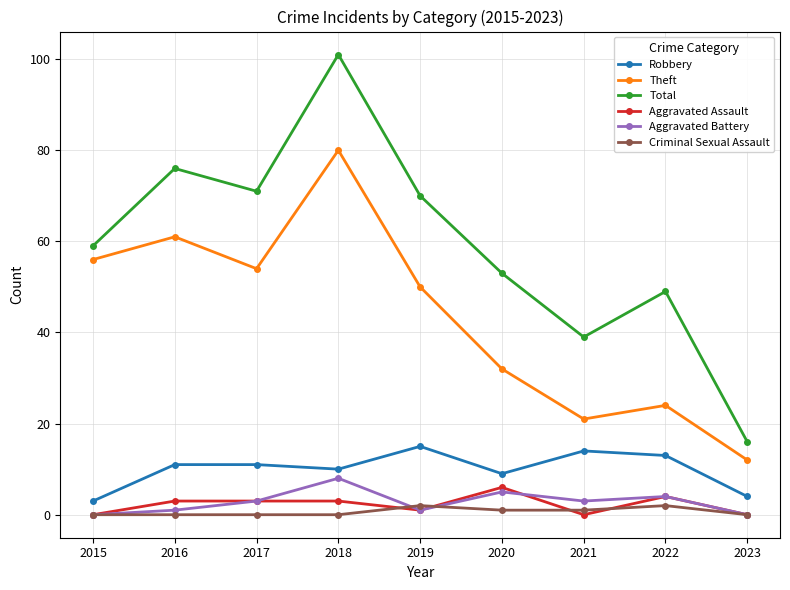

At 2021, list the series in order from largest to smallest.

Total, Theft, Robbery, Aggravated Battery, Criminal Sexual Assault, Aggravated Assault